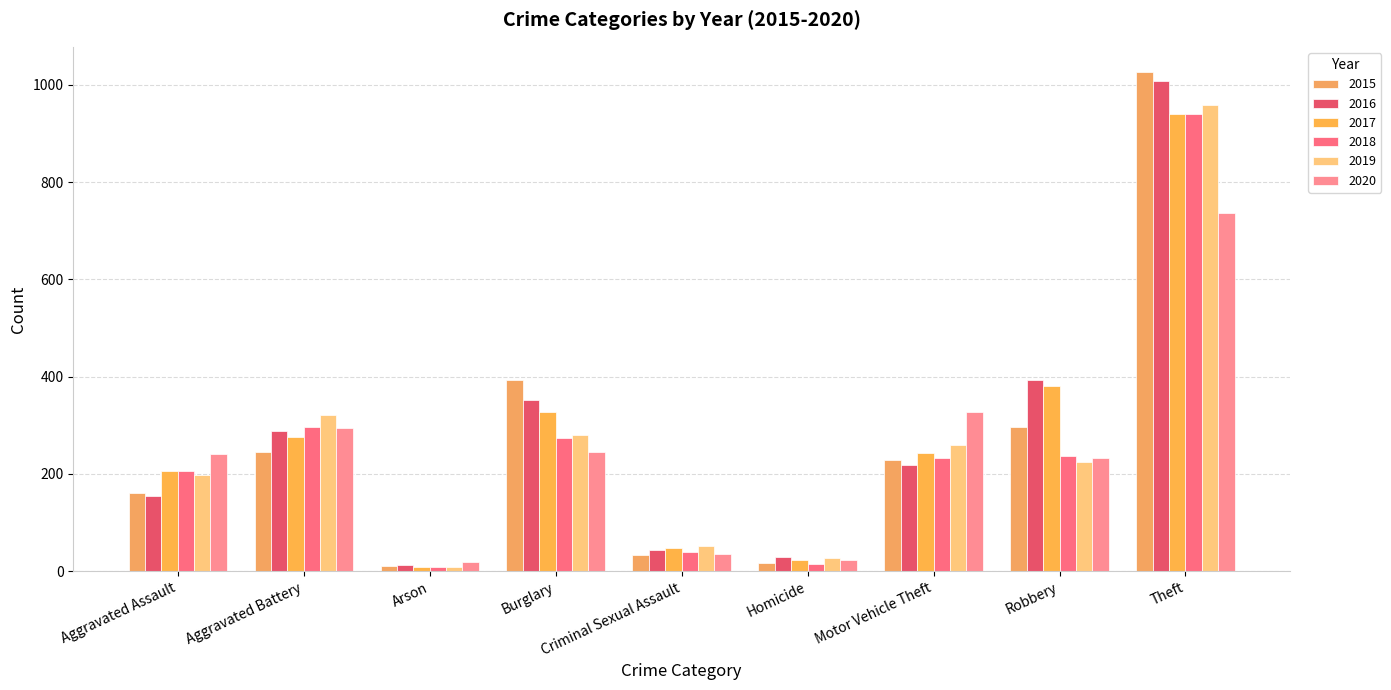

What is the difference between the 2020 values at Burglary and Motor Vehicle Theft?

83